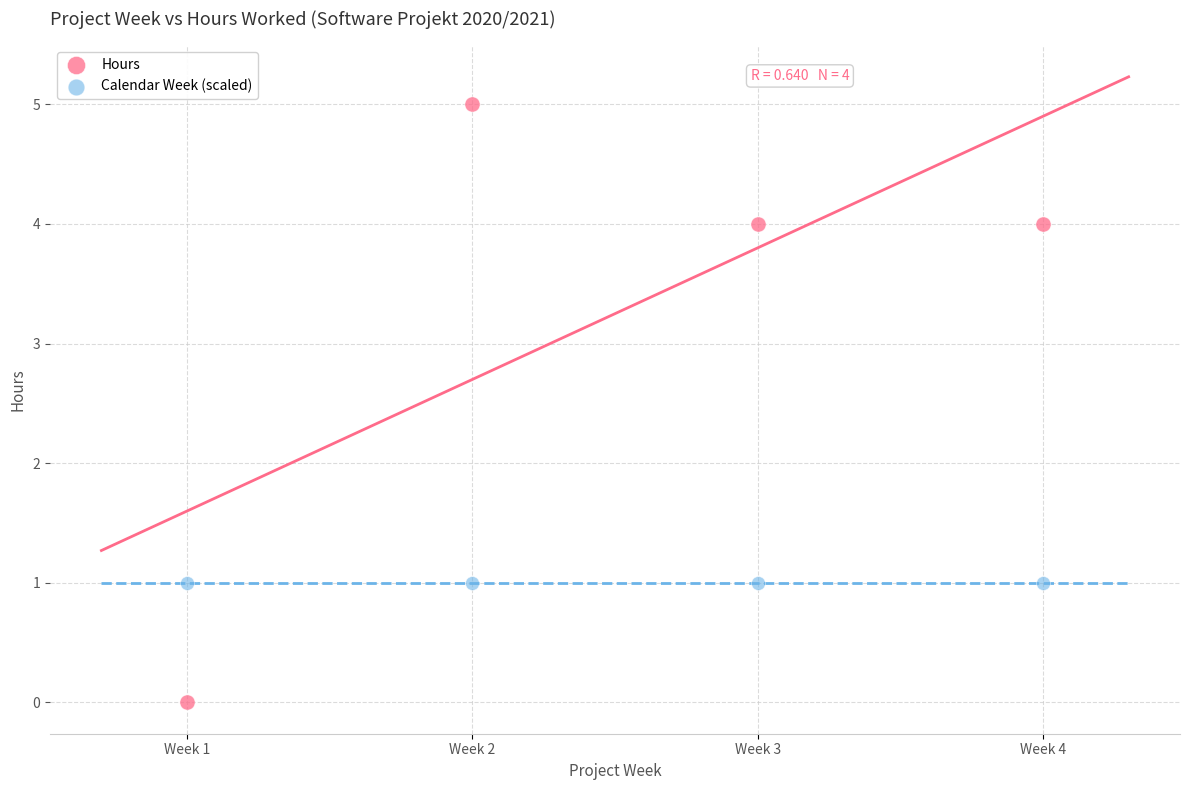

Which series contains the lowest Y value?

Hours